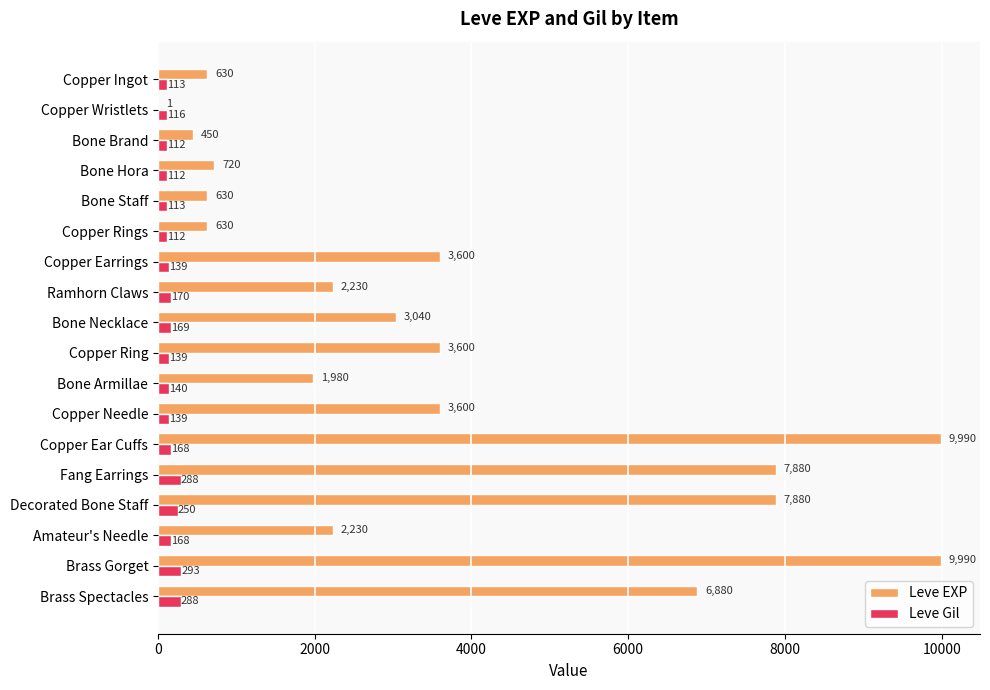

The value of Leve EXP at Bone Staff is 630. True or false?

True